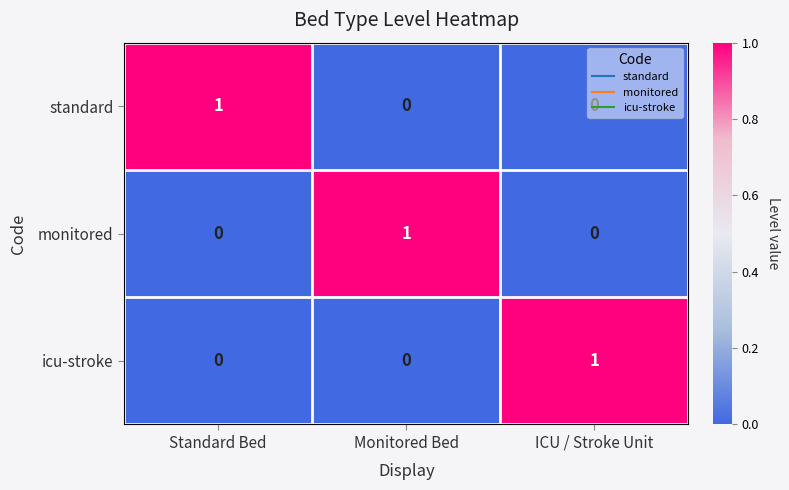

How many monitored values are between 0 and 1?

3